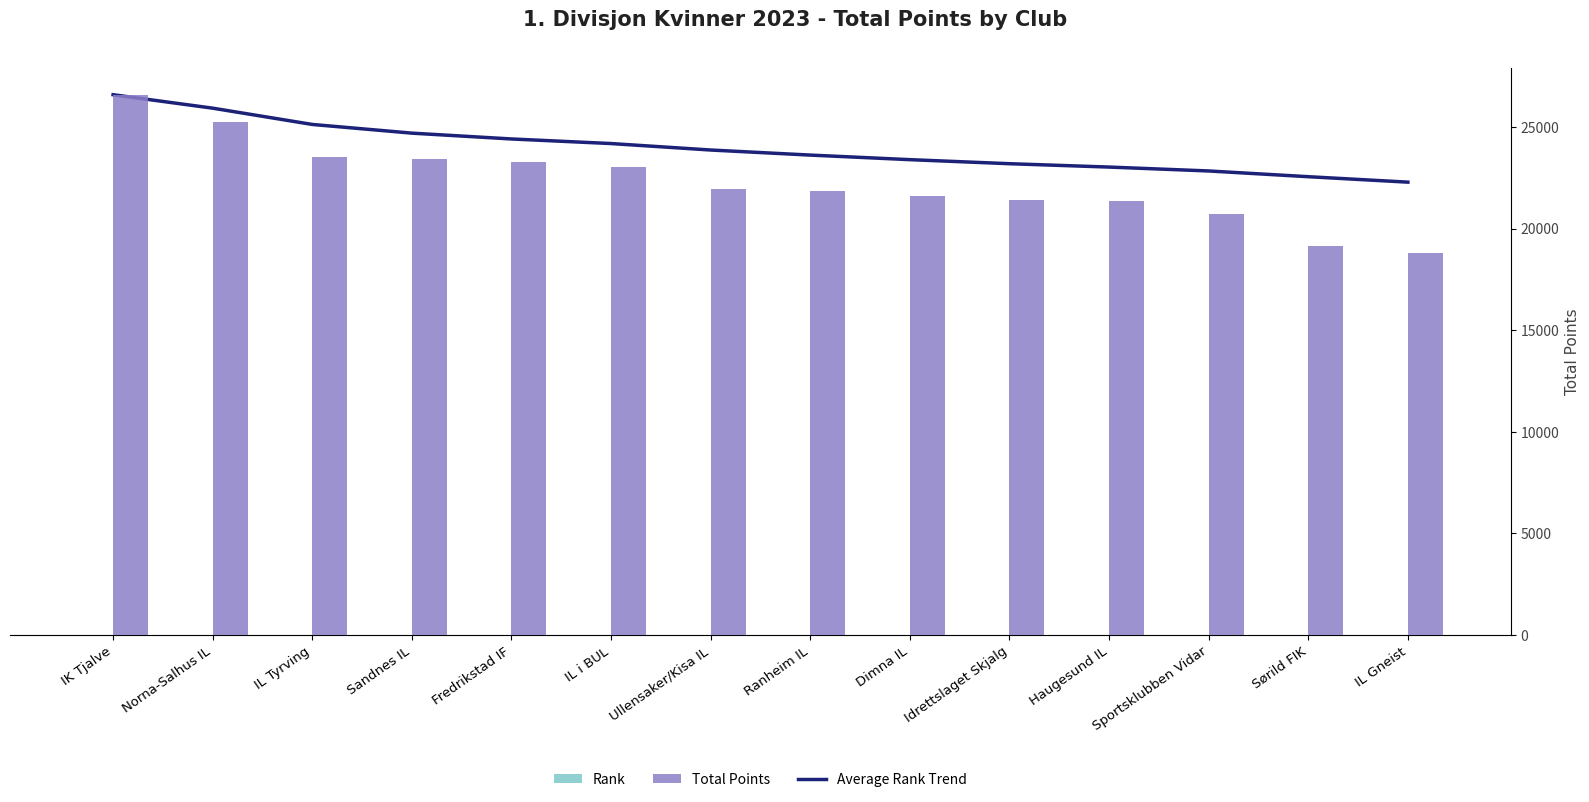

Which category has the highest value in the Total Points series?

IK Tjalve